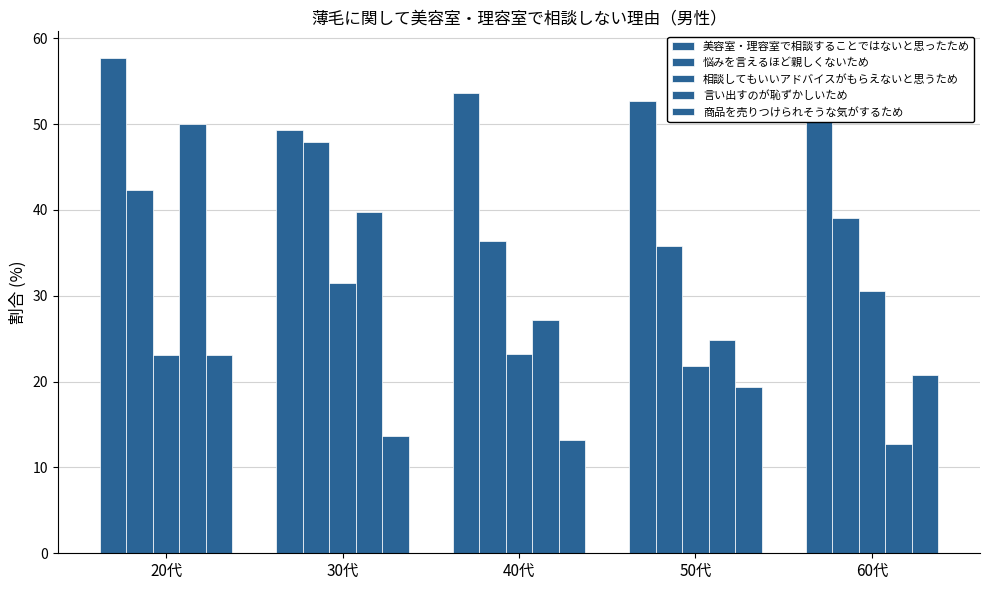

How many groups of bars are there?

5